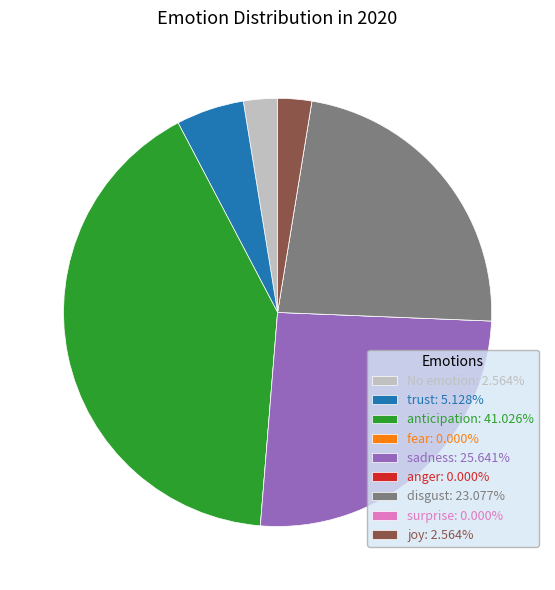

What is the ratio of the value at sadness: 25.641% to the value at disgust: 23.077%?

1.1